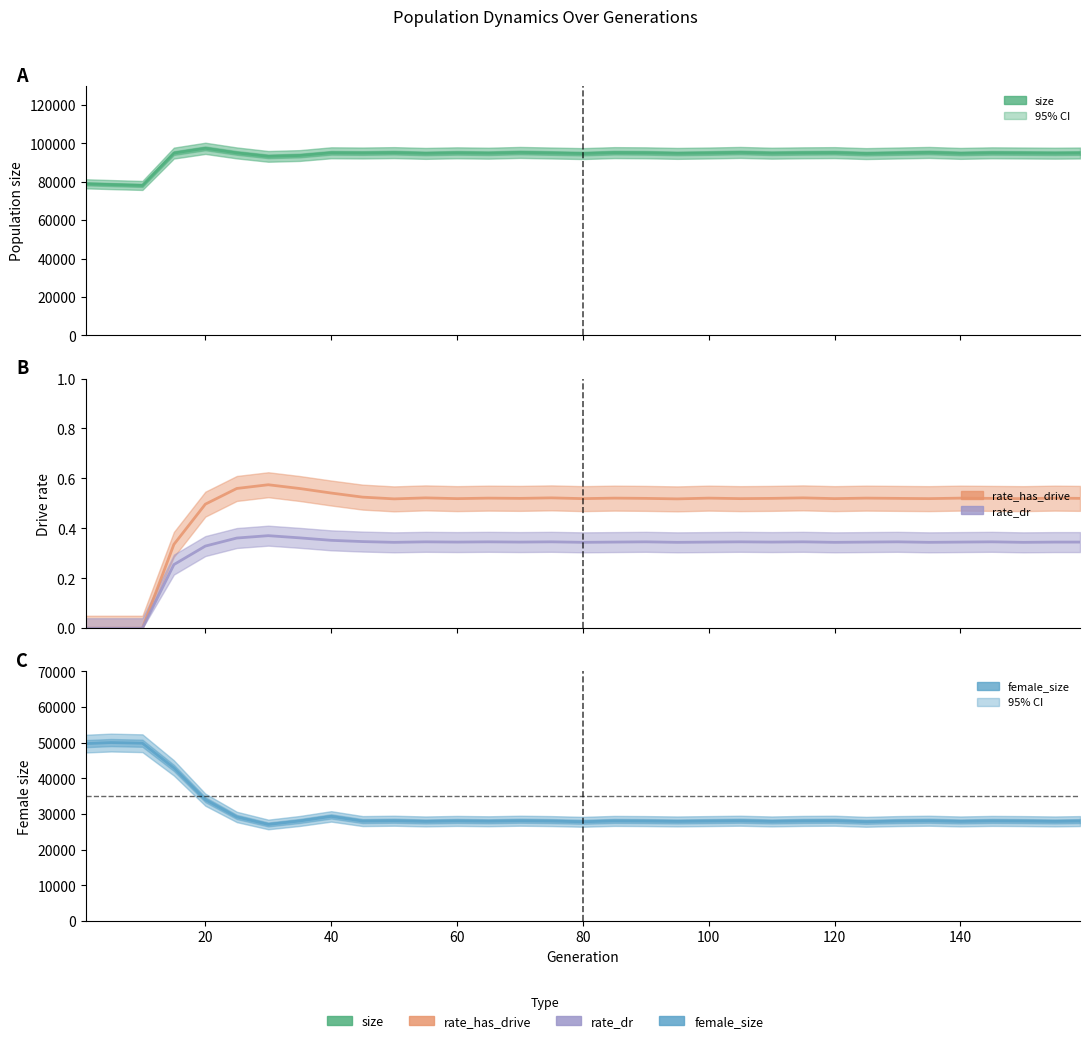

Reading right to left, list all the values displayed in this chart.

size: 95000.0	94900.0	95000.0	95100.0	94800.0	95300.0	95000.0	94700.0	95200.0	95100.0	94900.0	95300.0	95000.0	94800.0	95100.0	95200.0	94700.0	95000.0	95300.0	94900.0	95100.0	94800.0	95200.0	95000.0	95112.0	93689.0	93247.0	95043.0	97436.0	94954.0	78114.0	78571.0	78968.0
rate_has_drive: 0.5	0.5	0.5	0.5	0.5	0.5	0.5	0.5	0.5	0.5	0.5	0.5	0.5	0.5	0.5	0.5	0.5	0.5	0.5	0.5	0.5	0.5	0.5	0.5	0.5	0.6	0.6	0.6	0.5	0.3	0.0	0.0	0.0
rate_dr: 0.3	0.3	0.3	0.3	0.3	0.3	0.3	0.3	0.3	0.3	0.3	0.3	0.3	0.3	0.3	0.3	0.3	0.3	0.3	0.3	0.3	0.3	0.3	0.3	0.4	0.4	0.4	0.4	0.3	0.3	0.0	0.0	0.0
female_size: 28000.0	27900.0	28000.0	28050.0	27900.0	28100.0	28000.0	27800.0	28100.0	28050.0	27900.0	28100.0	28000.0	27900.0	28000.0	28050.0	27800.0	28000.0	28100.0	27950.0	28050.0	27900.0	28100.0	28000.0	29315.0	28030.0	27055.0	29160.0	33998.0	42908.0	49827.0	50013.0	49720.0